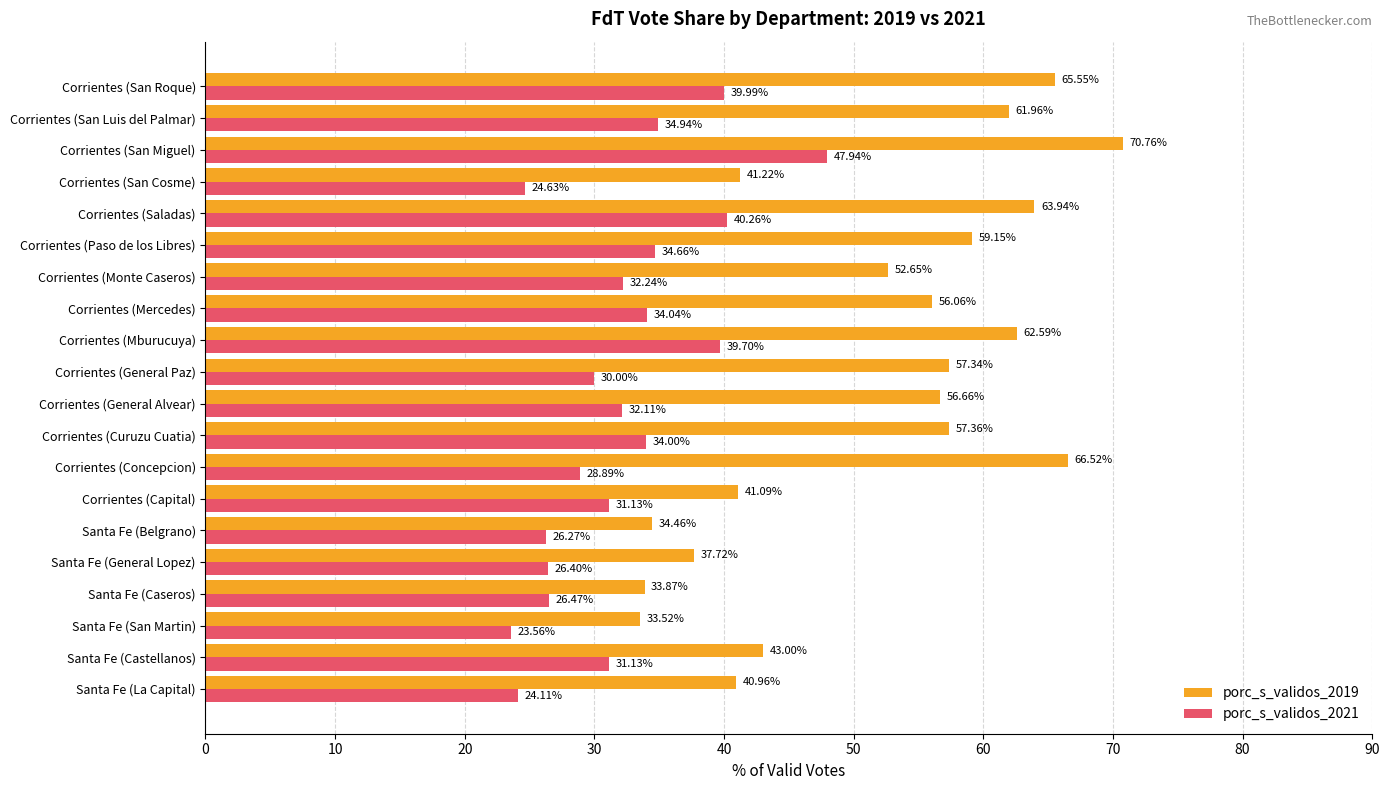

What is the sum of all porc_s_validos_2021 values?

642.5